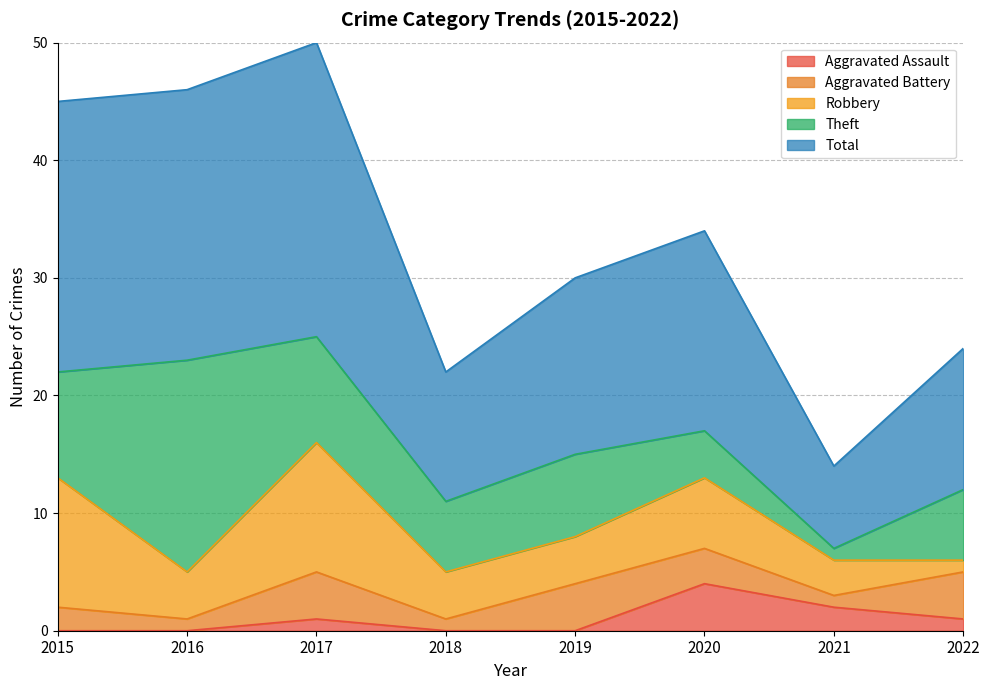

True or false: Aggravated Battery has more than 2 interior local peaks.

False